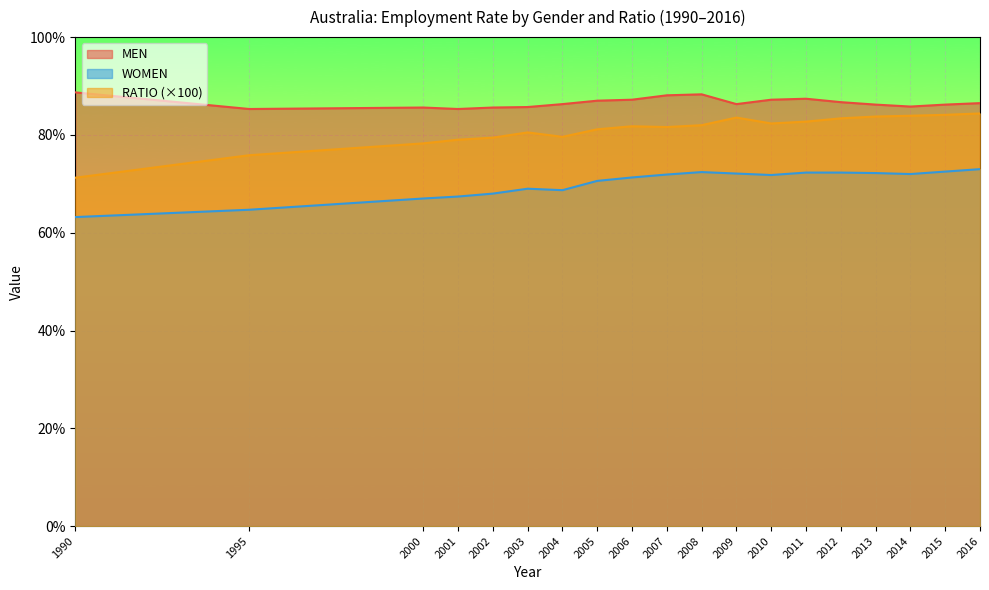

How many lines are shown in the chart?

3